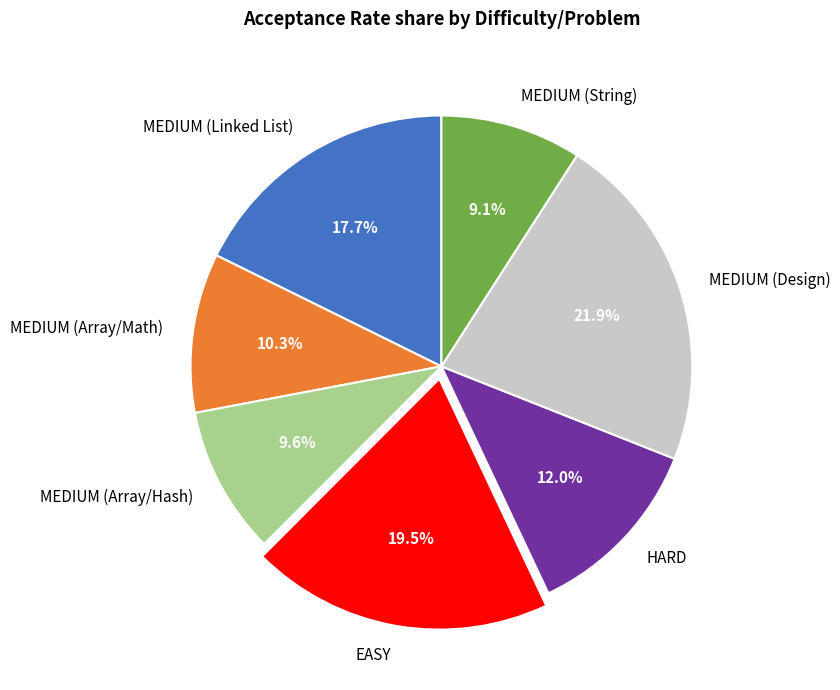

To the nearest percent, what is the difference between the MEDIUM (Design) and EASY slice percentages?

2%